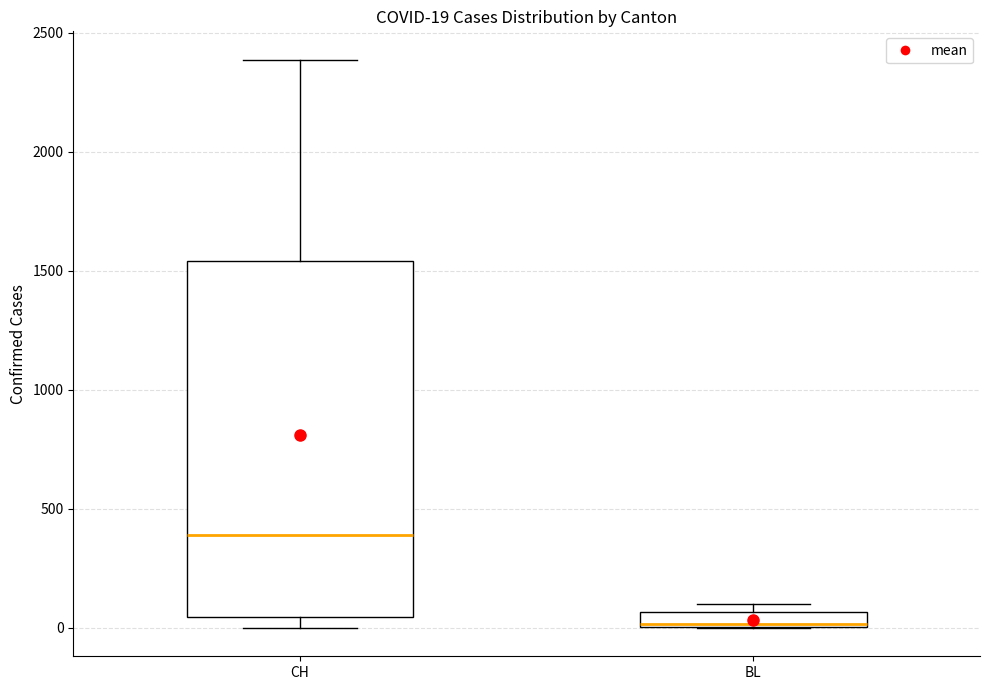

Which box is the tallest, from its lower edge to its upper edge?

CH